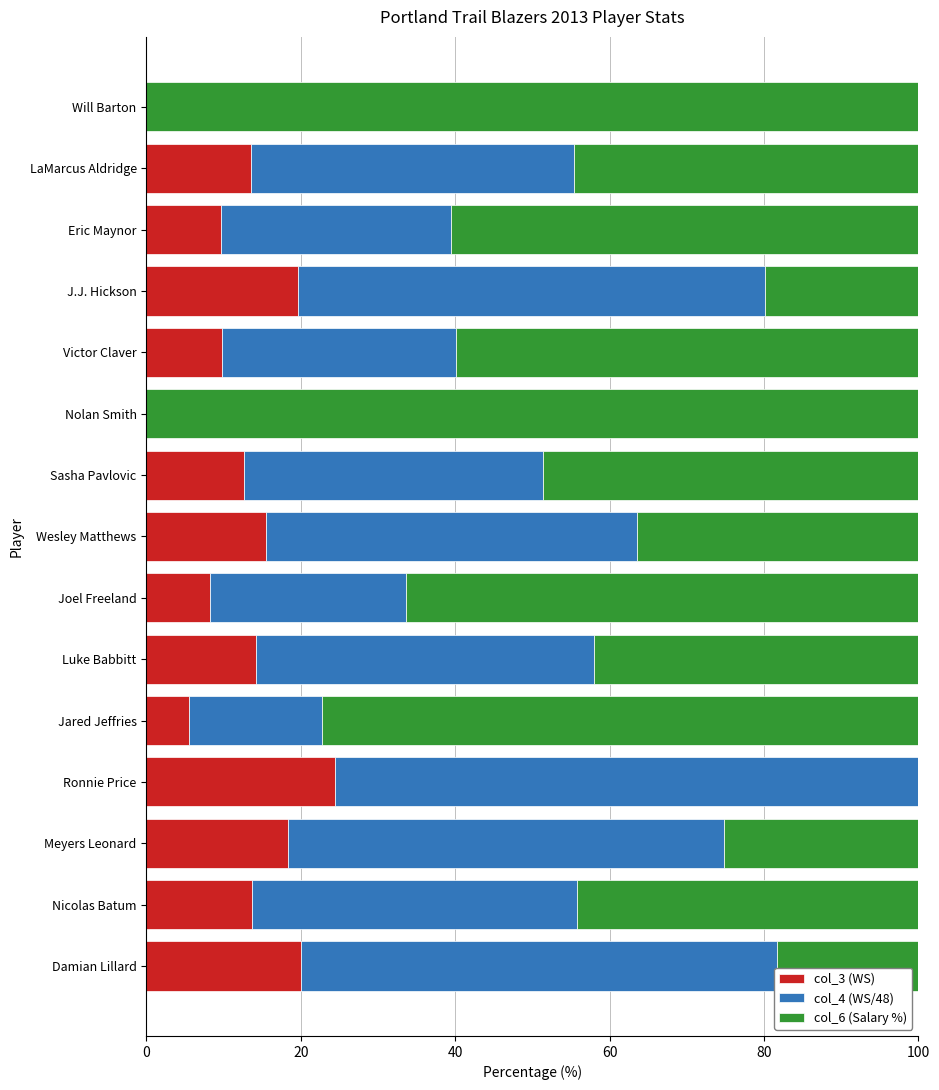

Is it true that col_3 (WS) equals 5.4 at Victor Claver?

False